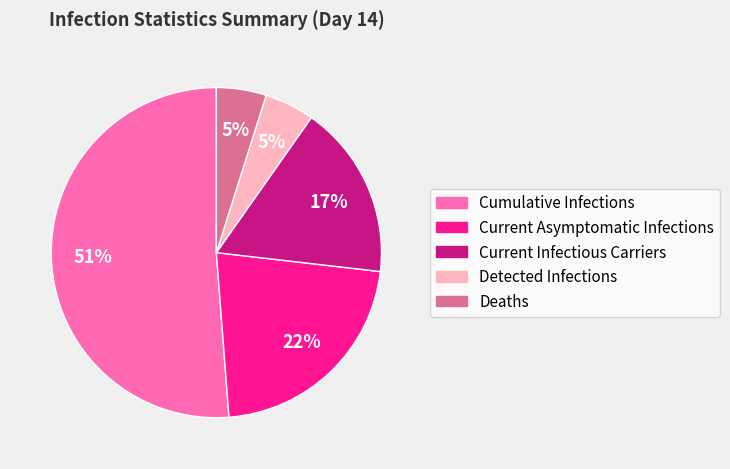

Between Current Infectious Carriers and Cumulative Infections, which is larger?

Cumulative Infections